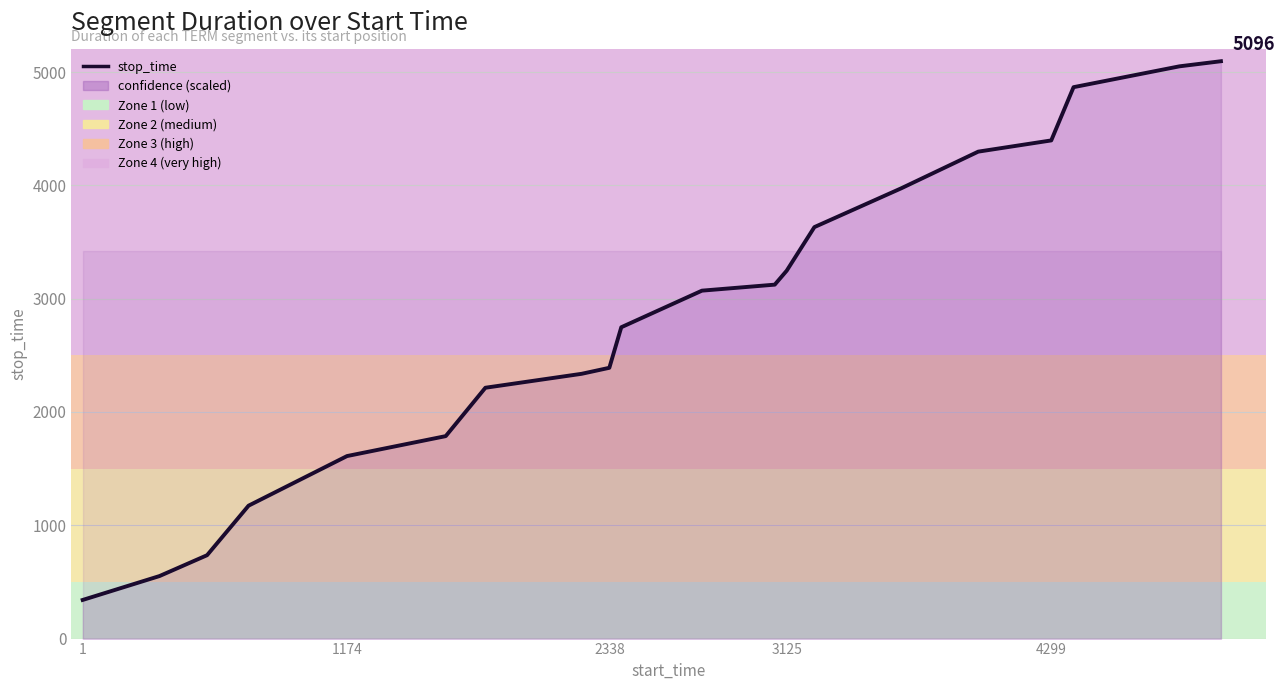

What is the sum of all values?

56646